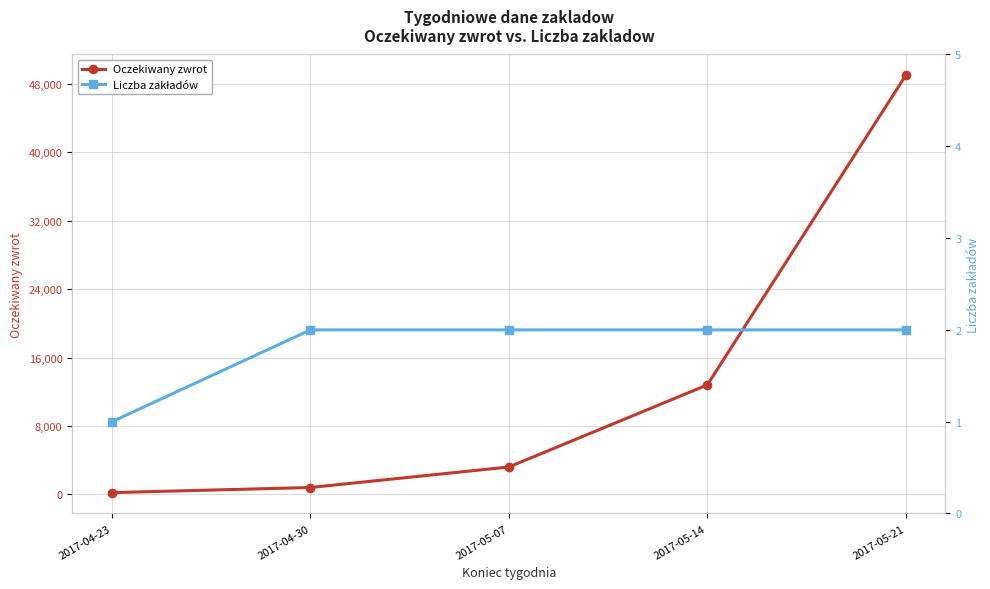

What is the minimum value for Liczba zakładów?

1